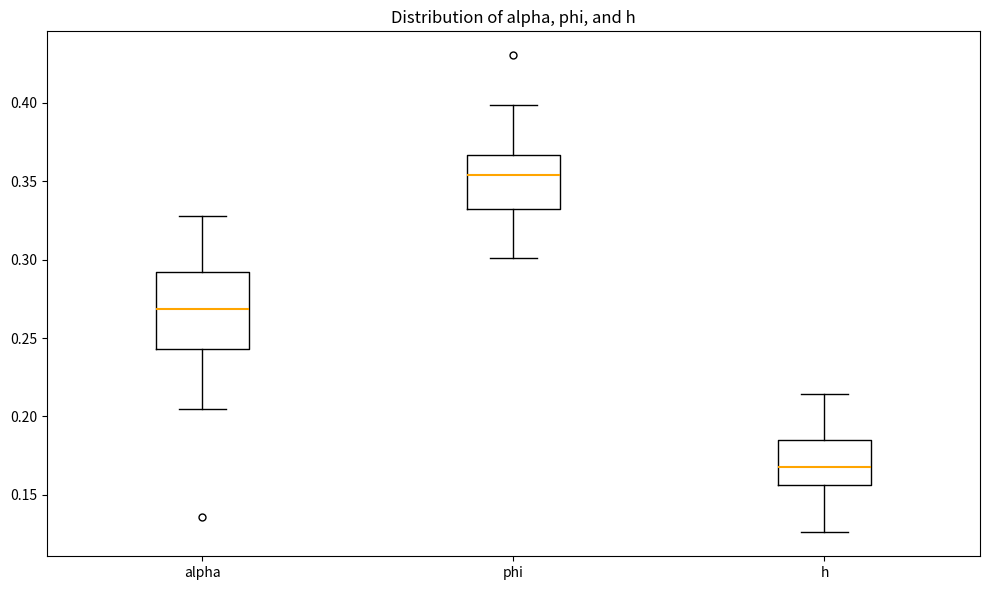

Where does the upper whisker of the box for phi end on the y-axis? The values are not printed on the chart, so give them approximately, as read against the axis.

0.400